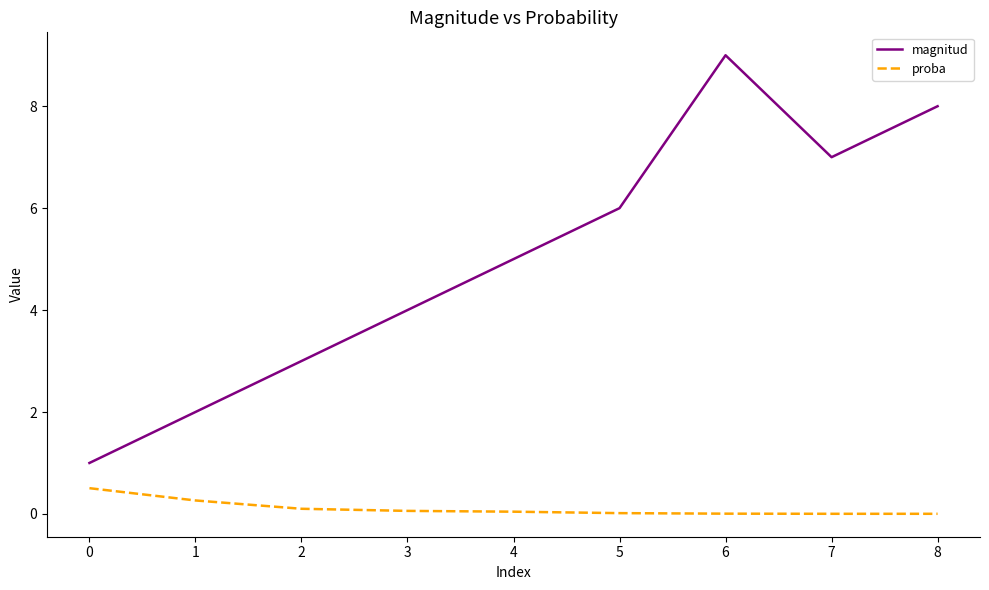

What is the total value across all series at 6?

9.0